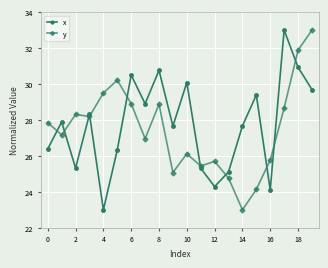

True or false: x has more than 0 interior local peaks.

True